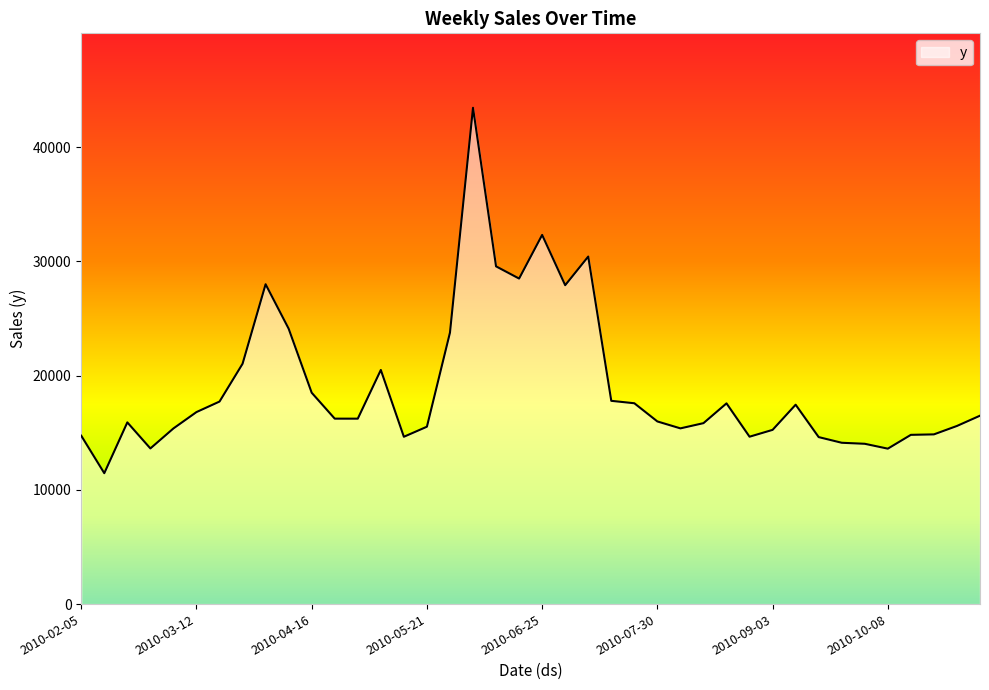

Count the number of values greater than 16237.

20